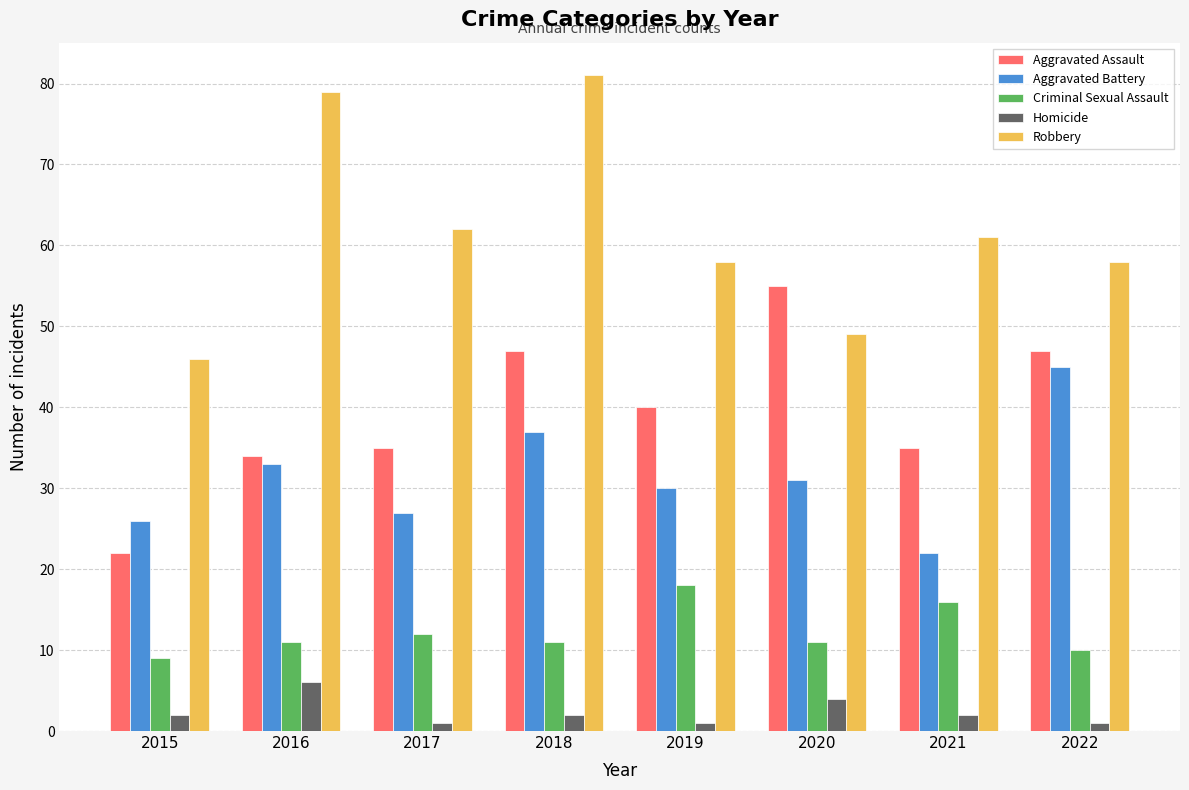

What is the difference between the highest and lowest values at 2015?

44